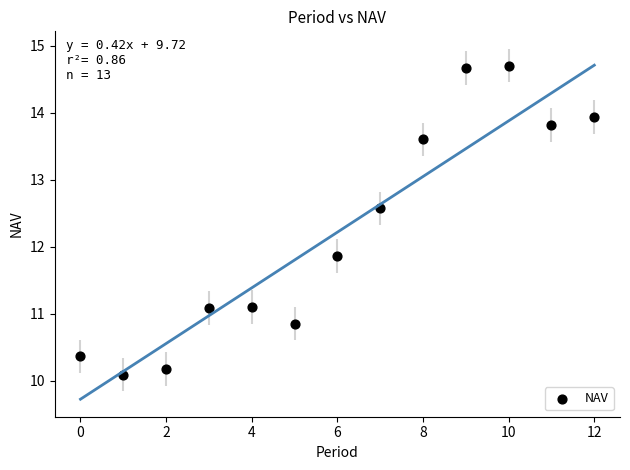

What Y value in the scatter plot is closest to 12?

11.9